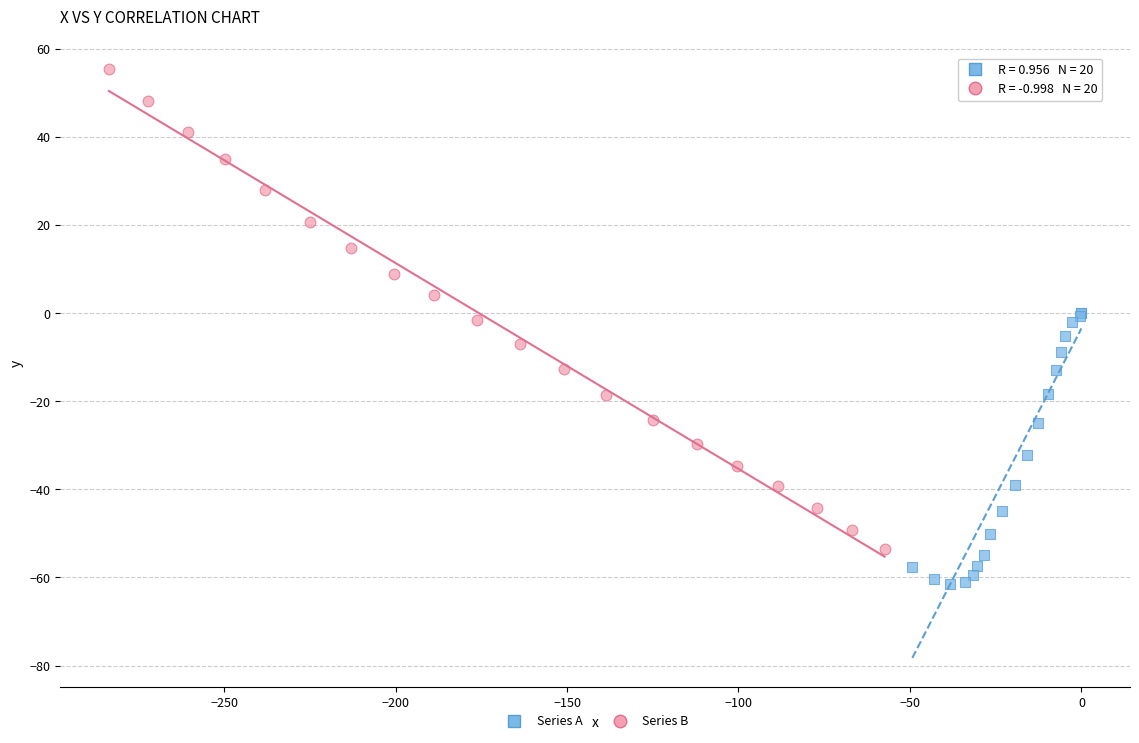

Which series reaches the minimum Y coordinate?

Series A